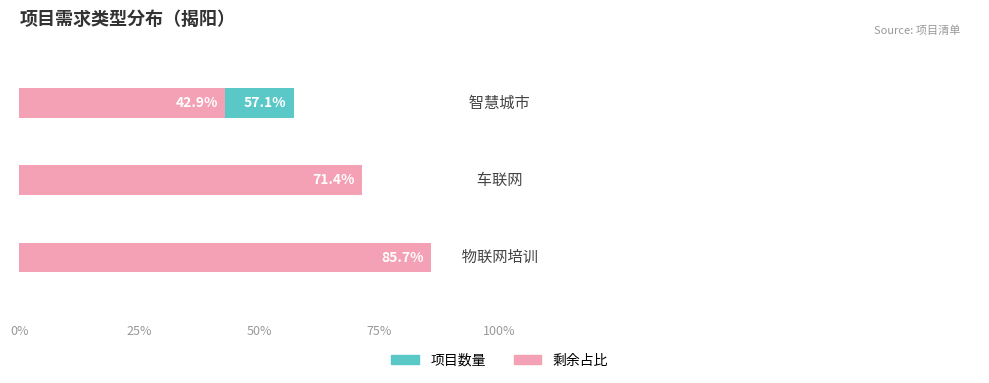

Which series has the widest spread of values?

剩余占比